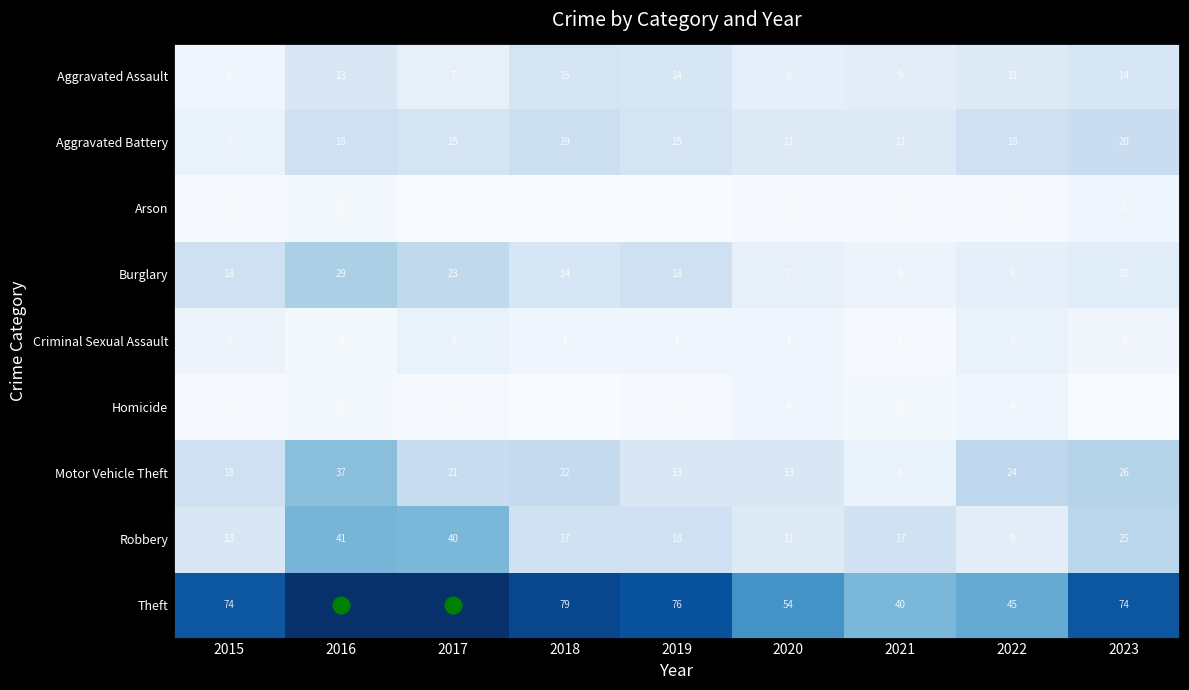

What is the total value across all series at 2023?

176